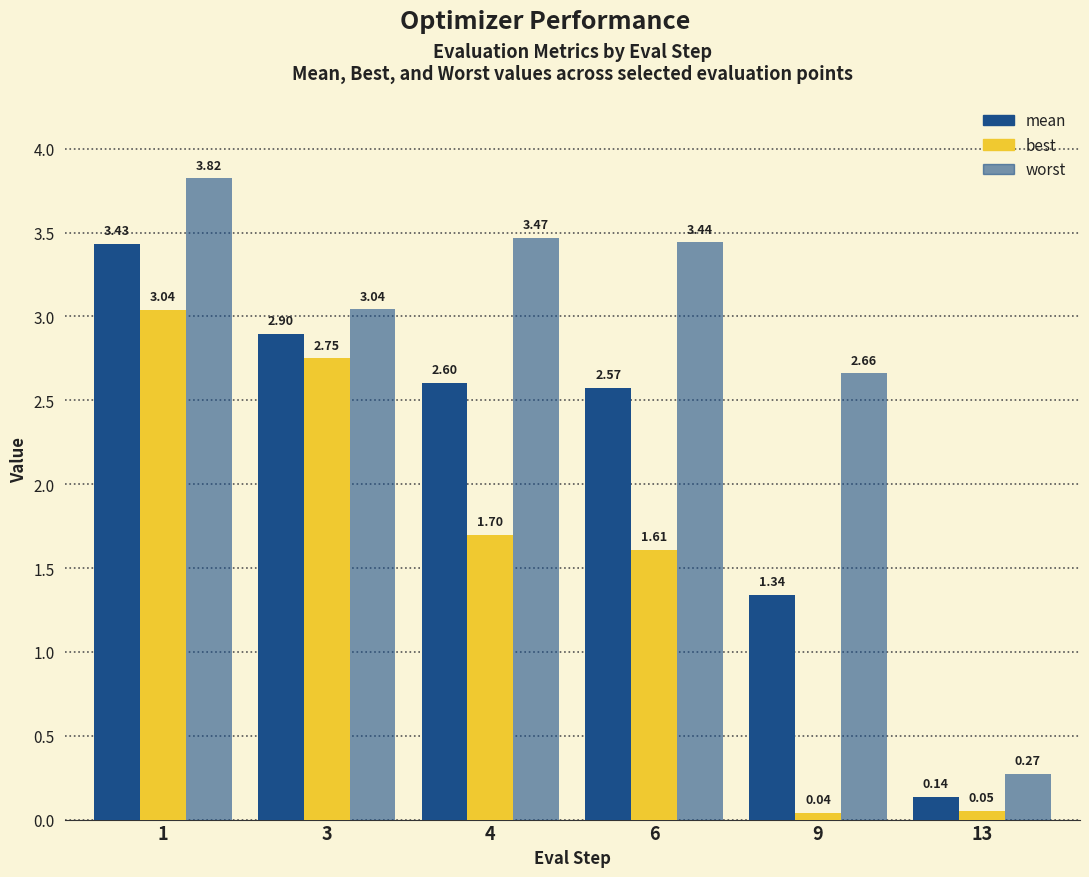

How many distinct data groups are displayed?

3